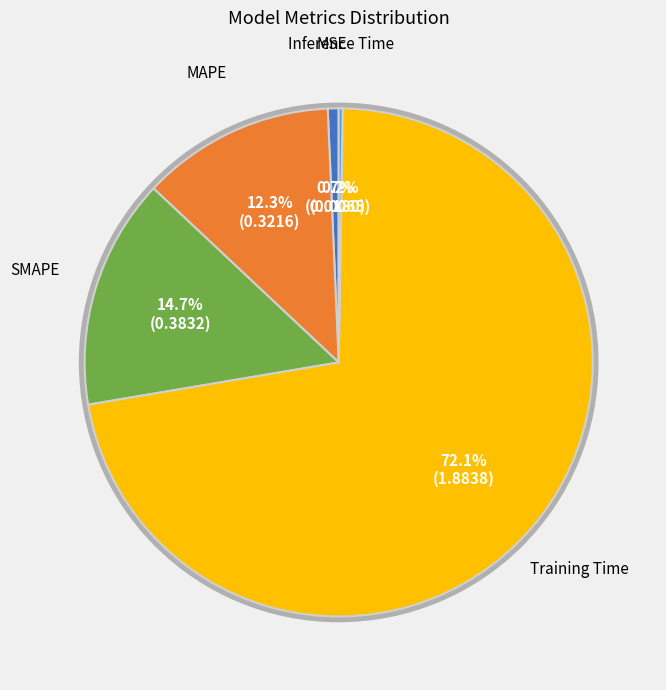

How many slices are in this pie chart?

5